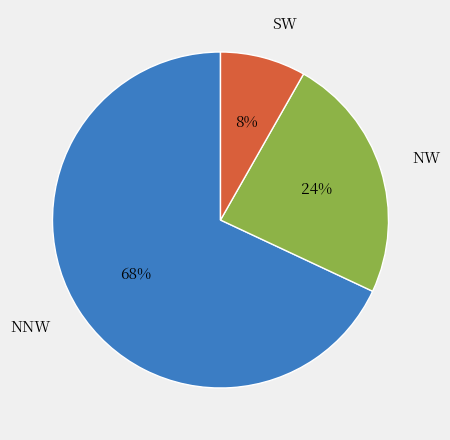

Rank the categories by value from lowest to highest.

SW, NW, NNW